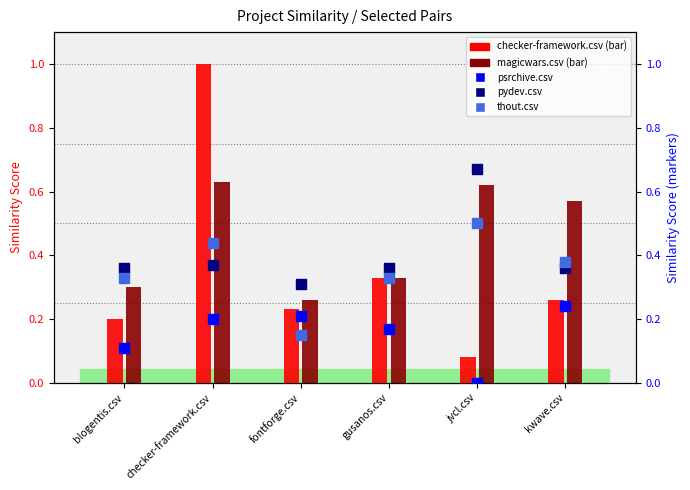

What is the label of the 6th bar from the left?

kwave.csv